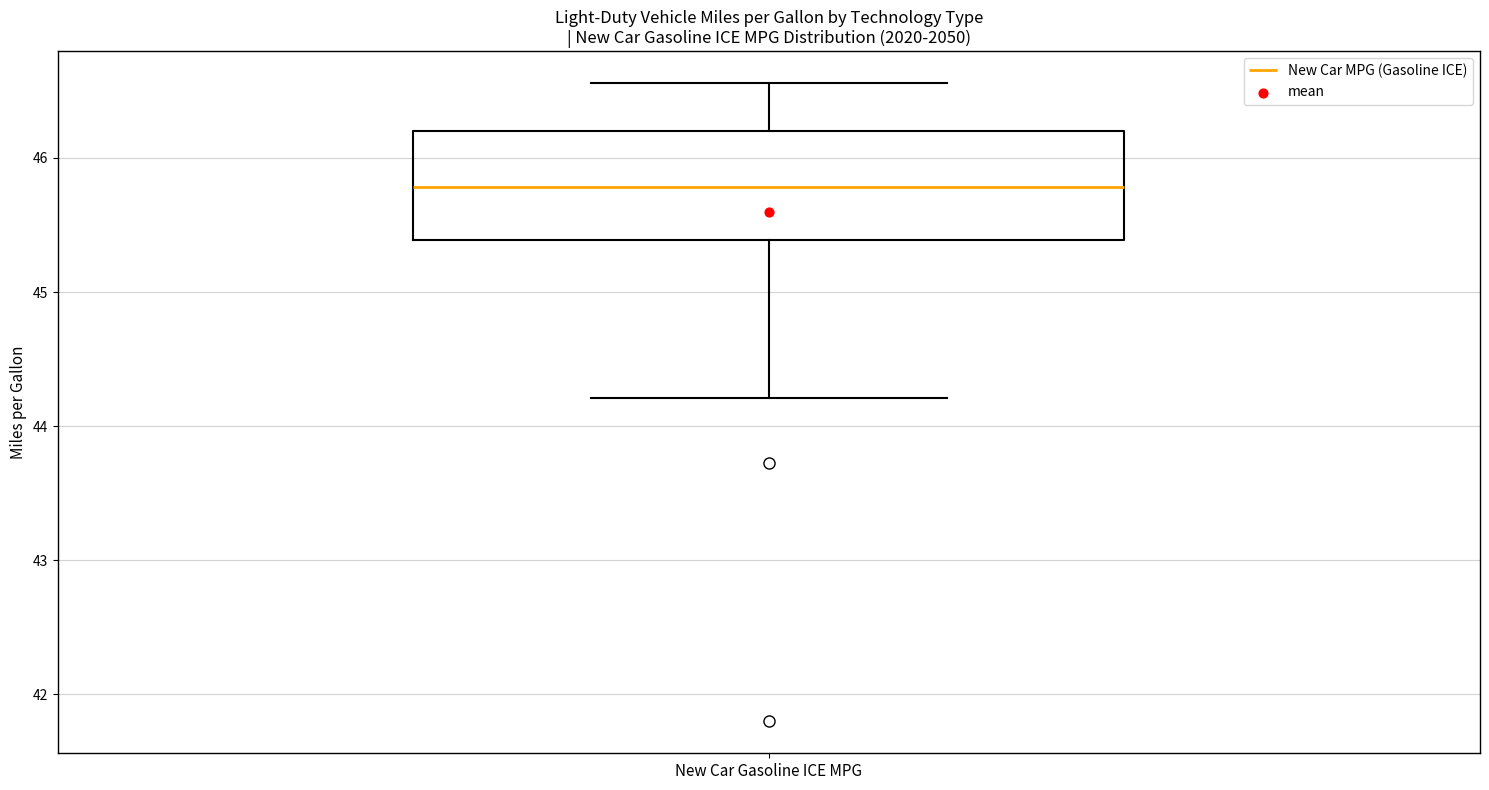

Where does the median line of the box for New Car Gasoline ICE MPG sit on the y-axis? The values are not printed on the chart, so give them approximately, as read against the axis.

45.8